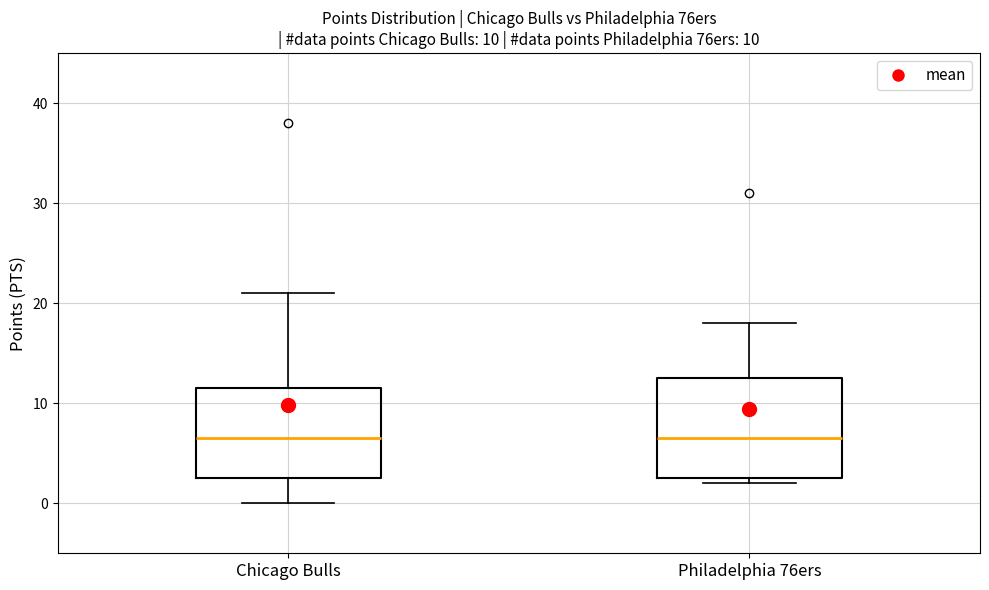

Which box is the tallest, from its lower edge to its upper edge?

Philadelphia 76ers